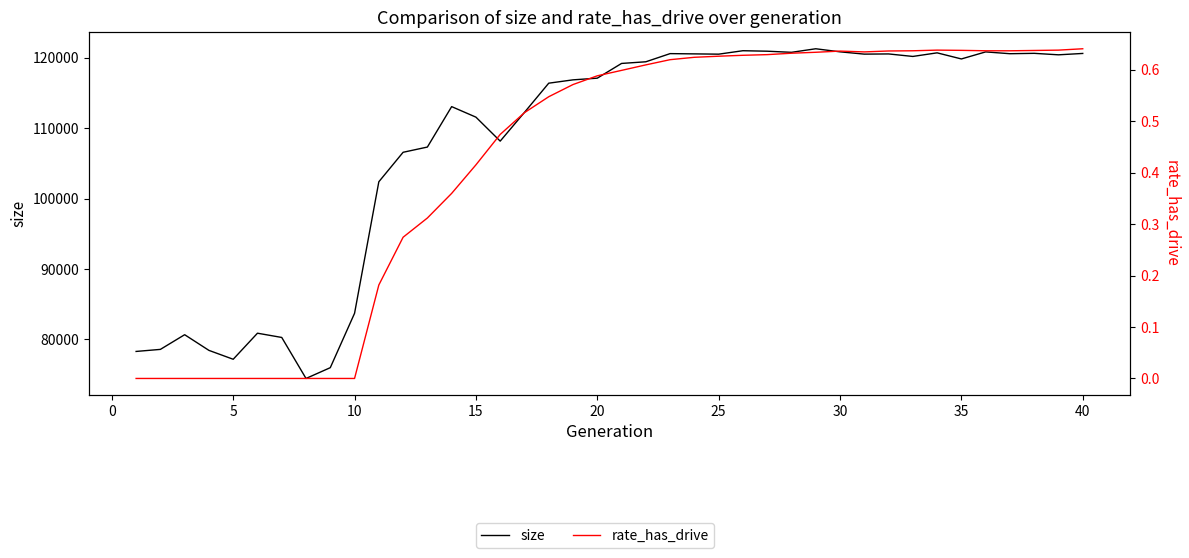

Reading left to right, extract all data points from this chart.

size: 78303.0	78595.0	80678.0	78454.0	77193.0	80892.0	80288.0	74469.0	76000.0	83717.0	102382.0	106565.0	107308.0	113046.0	111552.0	108148.0	112228.0	116372.0	116844.0	117083.0	119174.0	119408.0	120567.0	120529.0	120490.0	120978.0	120910.0	120751.0	121256.0	120820.0	120495.0	120522.0	120166.0	120677.0	119811.0	120811.0	120554.0	120607.0	120397.0	120591.0
rate_has_drive: 0.0	0.0	0.0	0.0	0.0	0.0	0.0	0.0	0.0	0.0	0.2	0.3	0.3	0.4	0.4	0.5	0.5	0.5	0.6	0.6	0.6	0.6	0.6	0.6	0.6	0.6	0.6	0.6	0.6	0.6	0.6	0.6	0.6	0.6	0.6	0.6	0.6	0.6	0.6	0.6